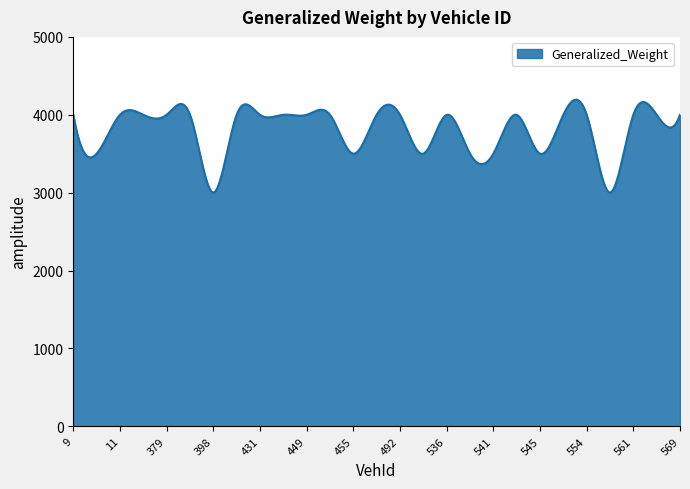

What is the minimum value shown in the chart?

3000.0